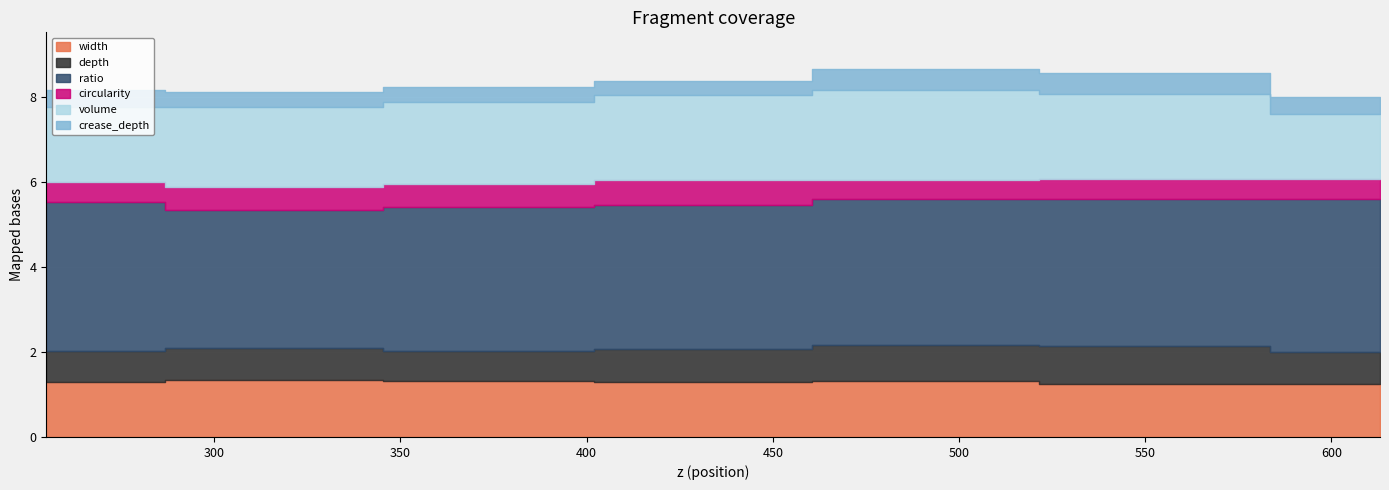

True or false: width and volume cross at least once.

False